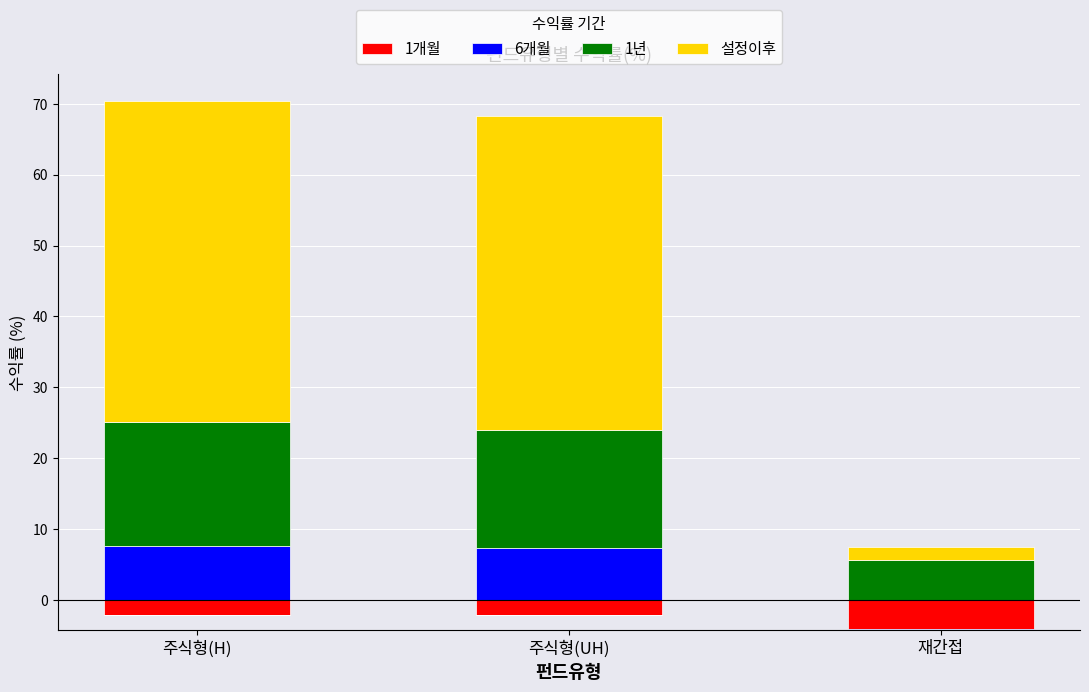

Are the bars horizontal?

No